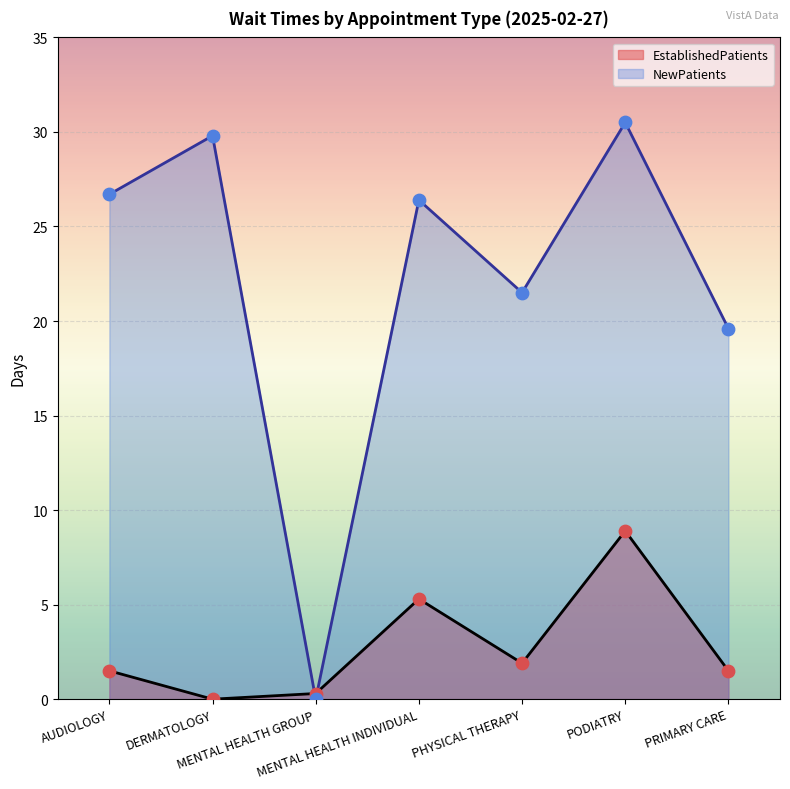

At how many categories does at least one series exceed 11?

6